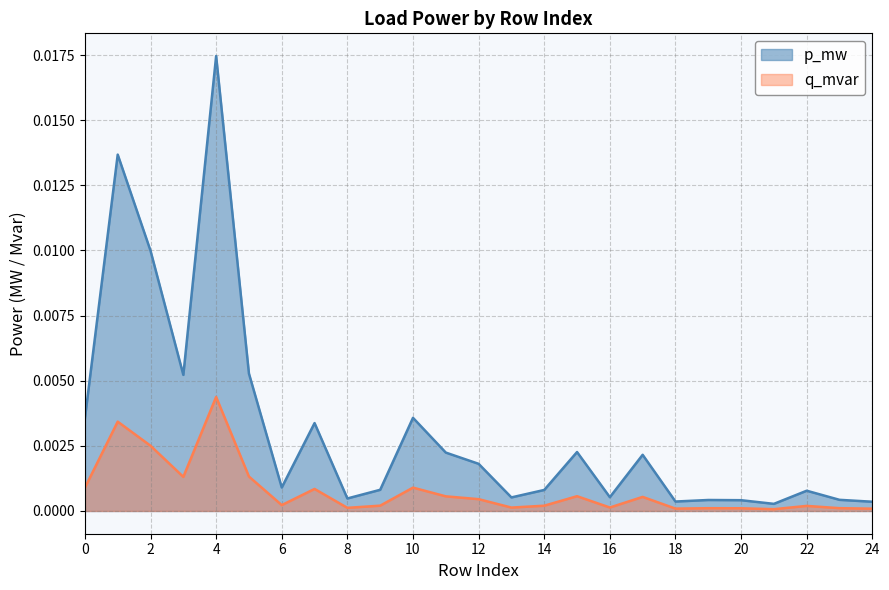

Rank the series at 0 from highest to lowest value.

p_mw, q_mvar